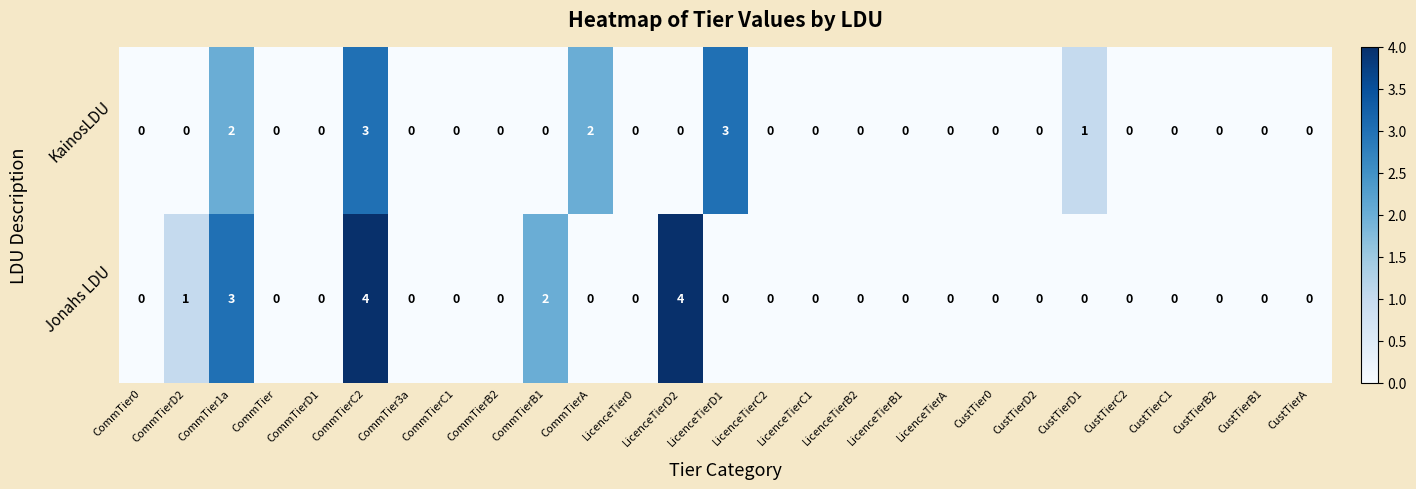

True or false: KainosLDU has a value of 0 at LicenceTierD2.

True